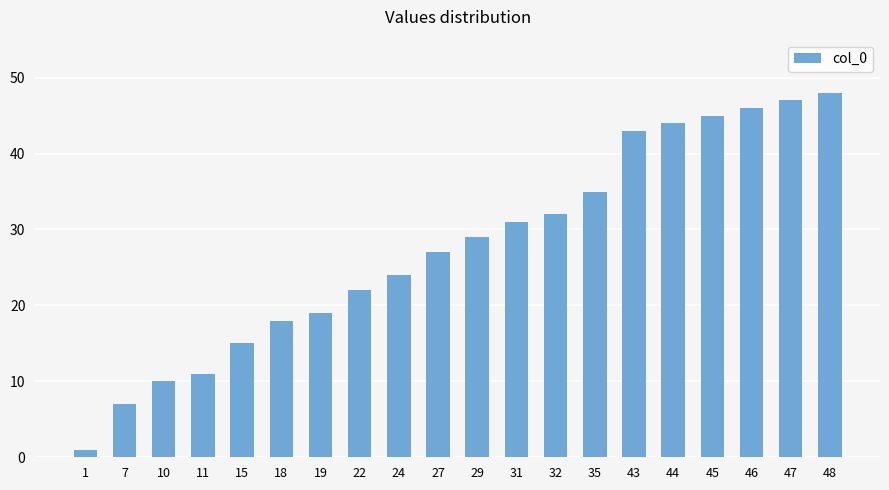

What is the change in value from 27 to 47?

+20